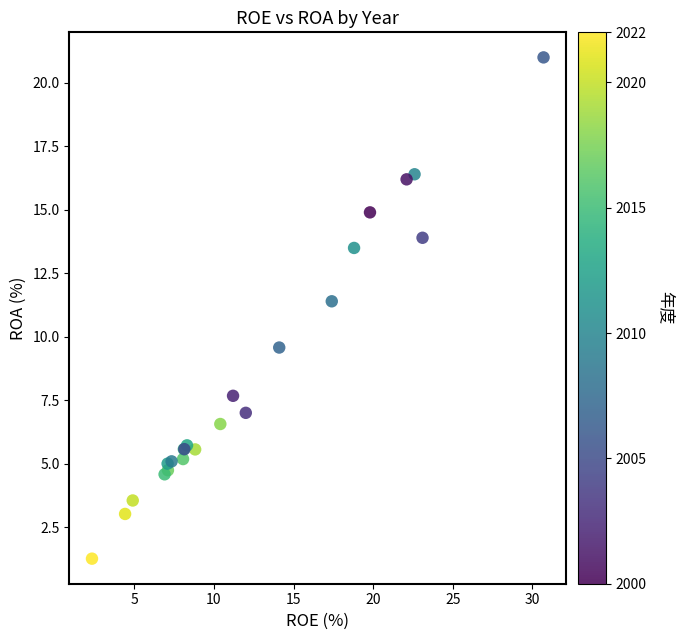

What Y value in the scatter plot is closest to 11?

11.4